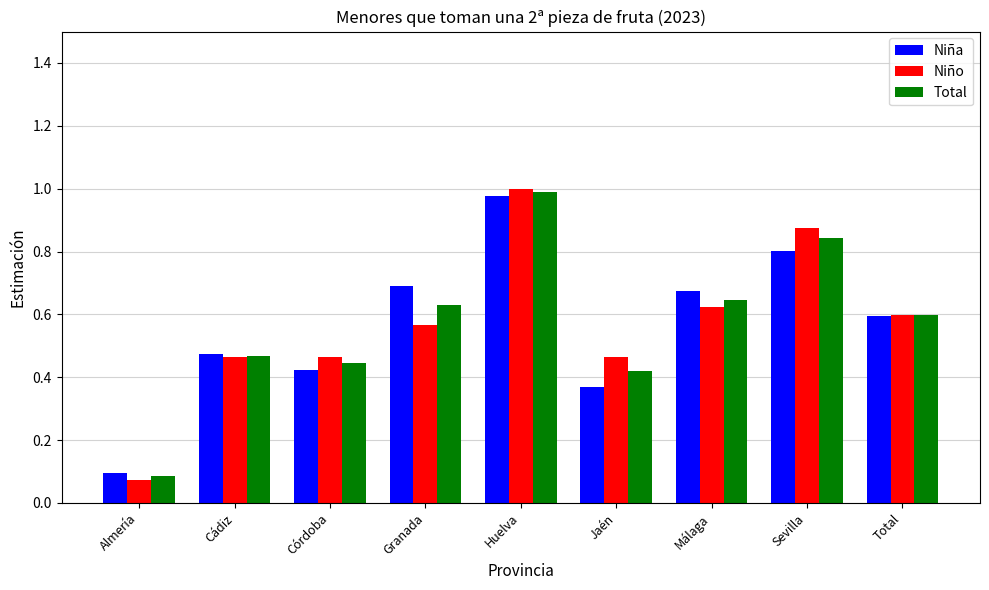

What is the total value across all series at Cádiz?

1.4